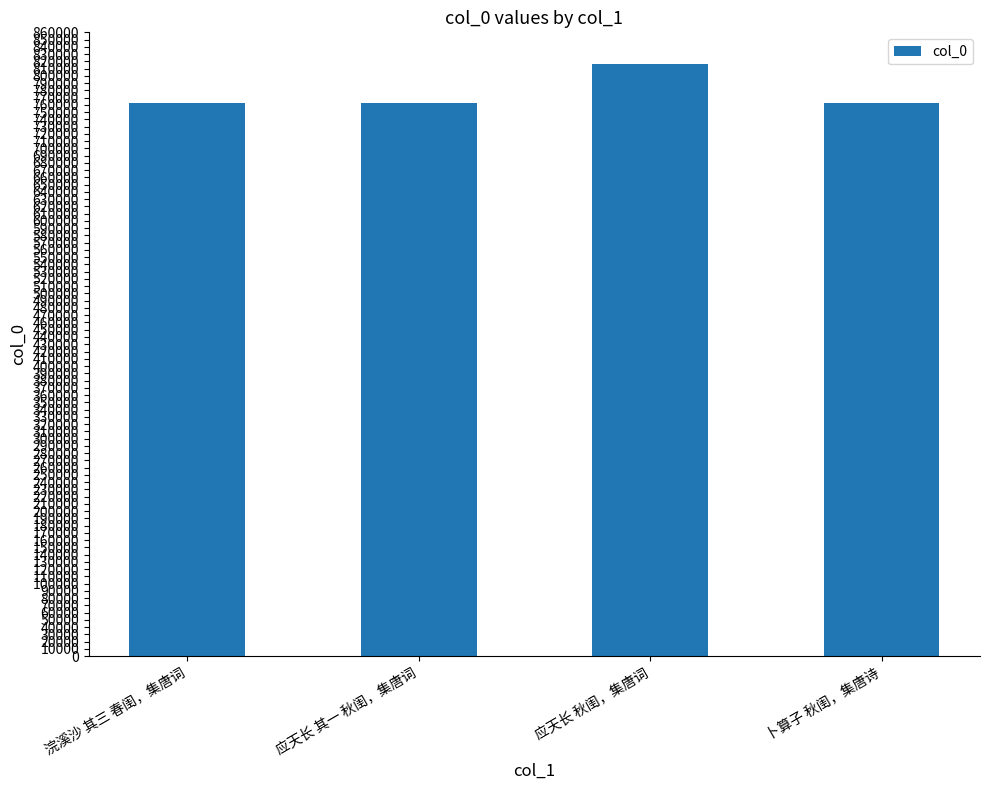

What is the change in value from 应天长 秋闺，集唐词 to 卜算子 秋闺，集唐诗?

-53943